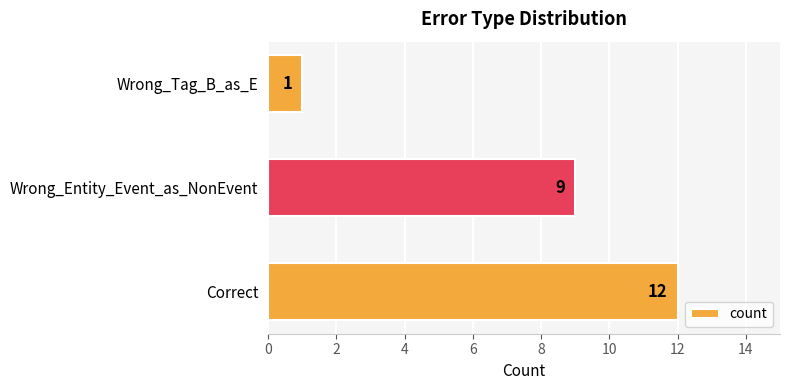

Rank the categories by value from highest to lowest.

Correct, Wrong_Entity_Event_as_NonEvent, Wrong_Tag_B_as_E